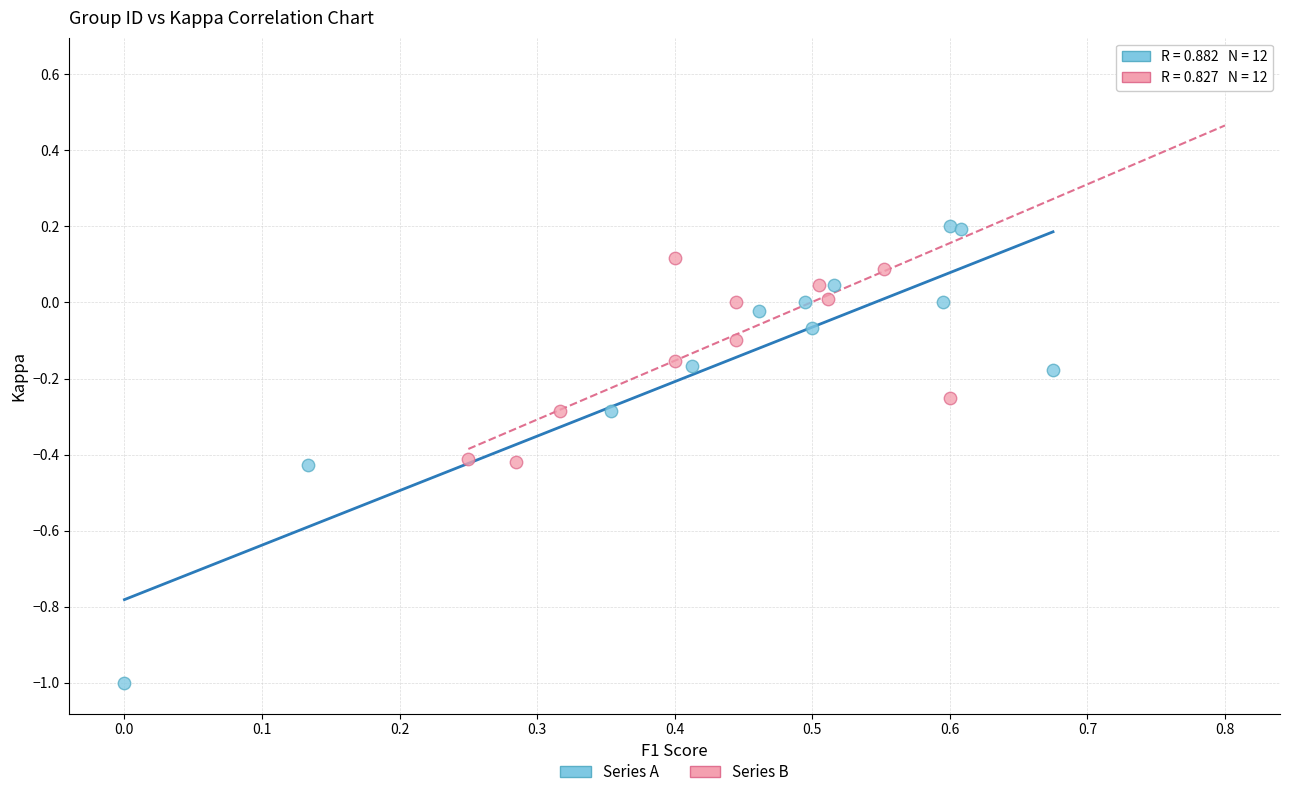

Which series reaches the minimum Y coordinate?

Series A